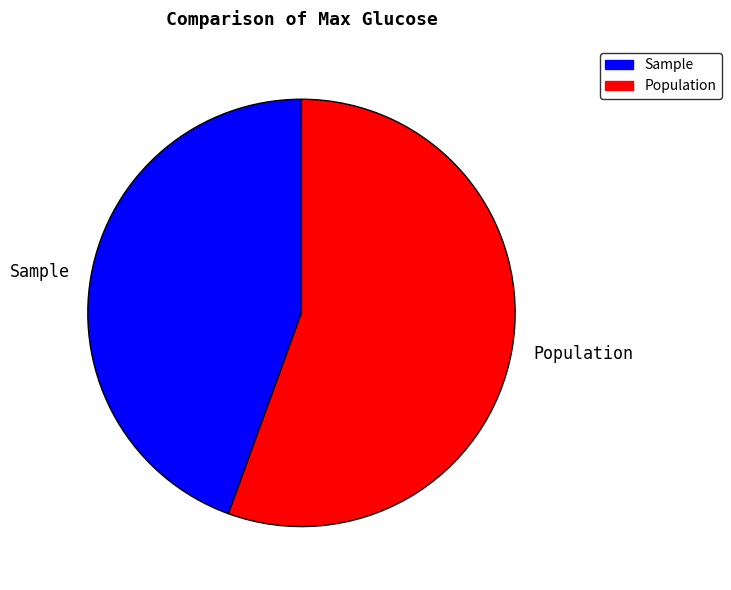

How many segments does this pie chart have?

2